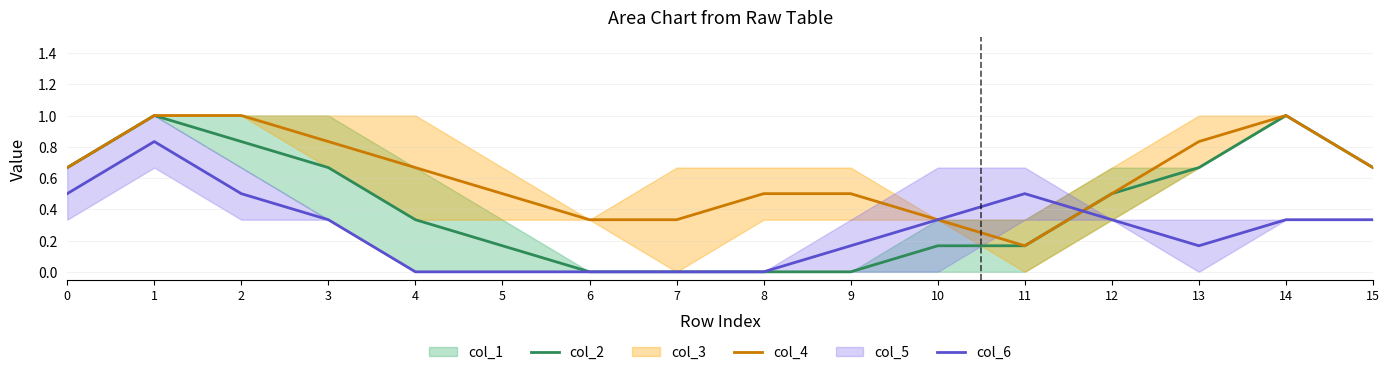

In col_4, how many points are higher than both neighbors (excluding endpoints)?

1